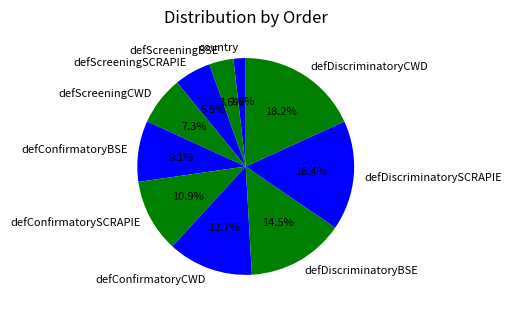

Does any single category account for the majority?

No